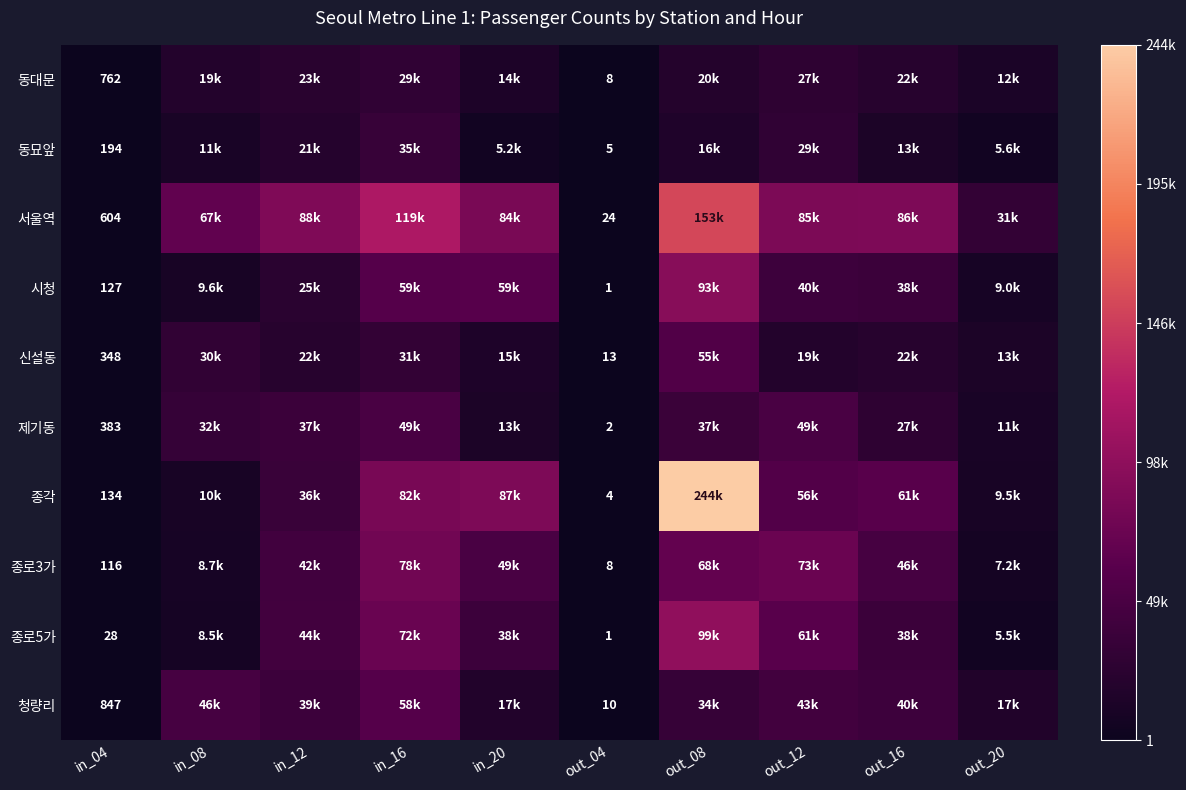

How many categories are shown in the chart?

10